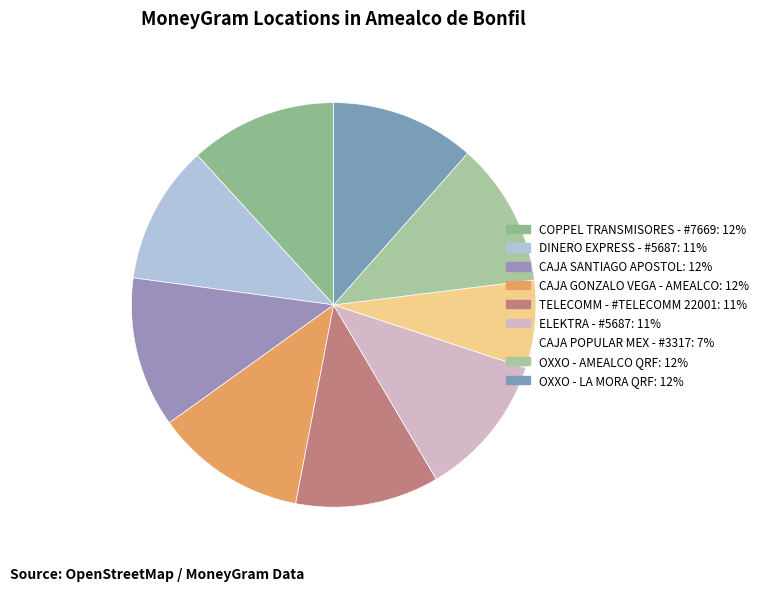

Rank the categories by value from lowest to highest.

CAJA POPULAR MEX - #3317, DINERO EXPRESS - #5687, TELECOMM - #TELECOMM 22001, ELEKTRA - #5687, OXXO - AMEALCO QRF, OXXO - LA MORA QRF, COPPEL TRANSMISORES - #7669, CAJA SANTIAGO APOSTOL, CAJA GONZALO VEGA - AMEALCO